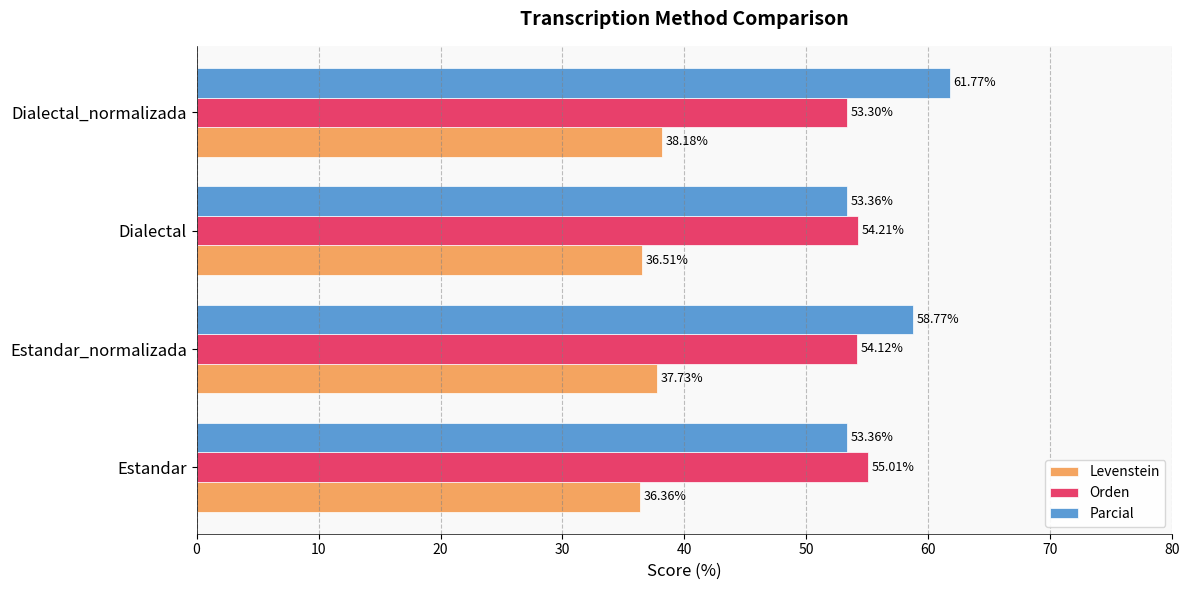

What is the highest value of the Levenstein series?

38.2